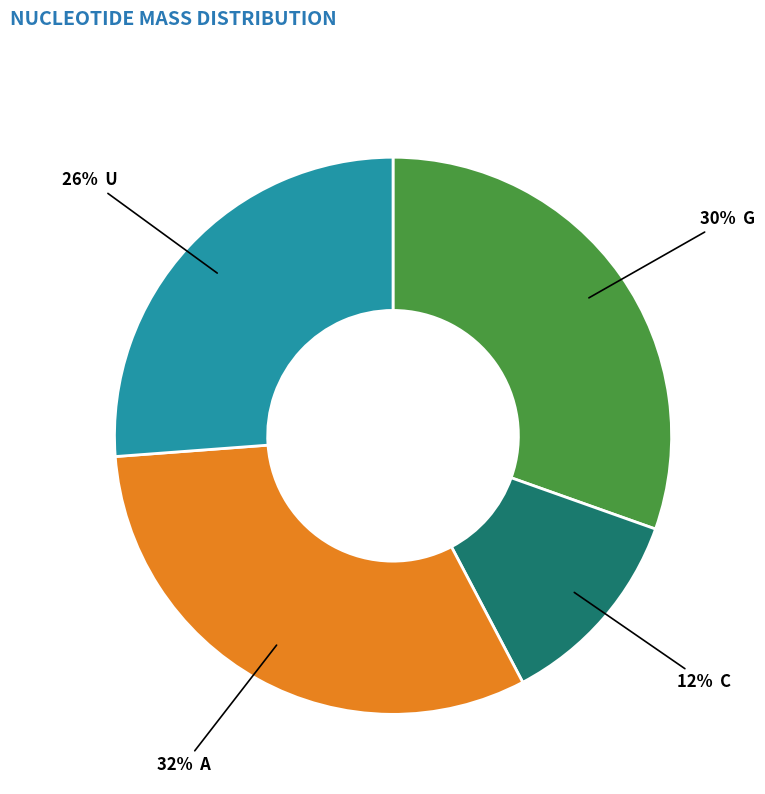

To the nearest percent, what is the difference between the largest and smallest slice percentages?

20%